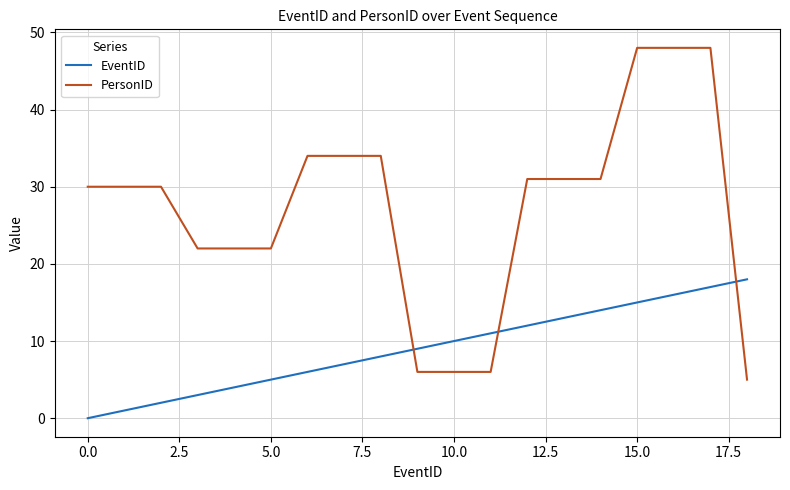

How many times do EventID and PersonID cross each other?

3